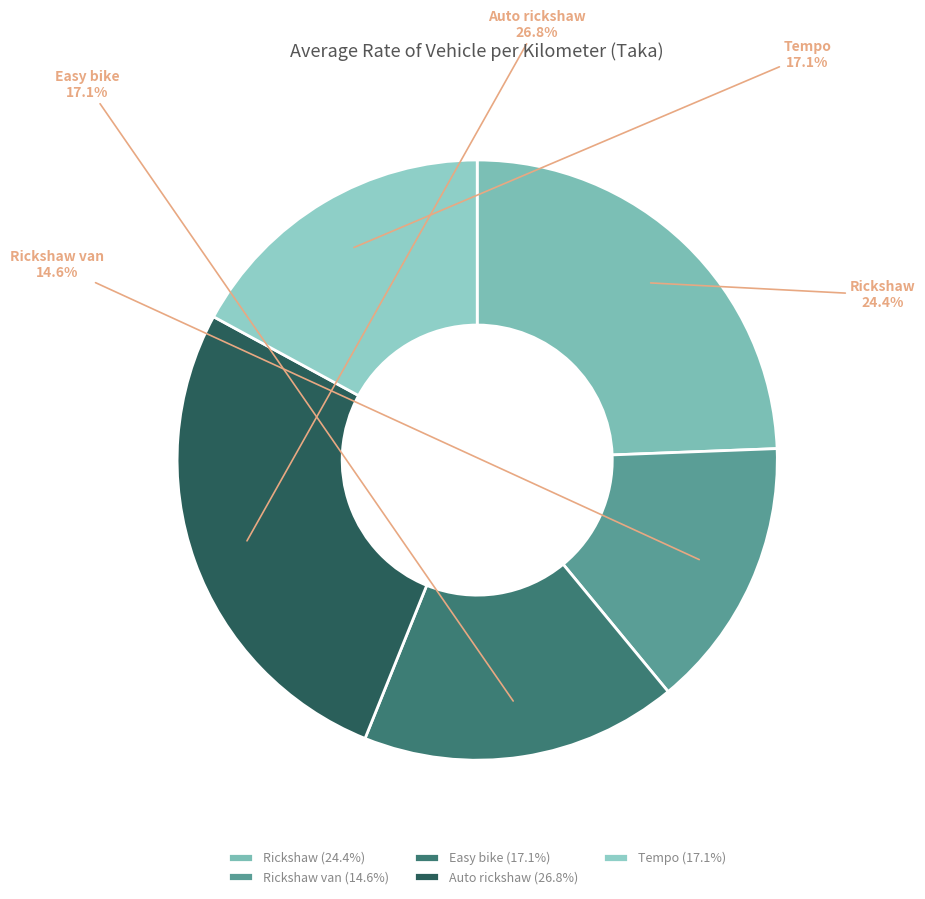

Approximately how many times larger is the value at Auto rickshaw compared to Rickshaw van?

1.8